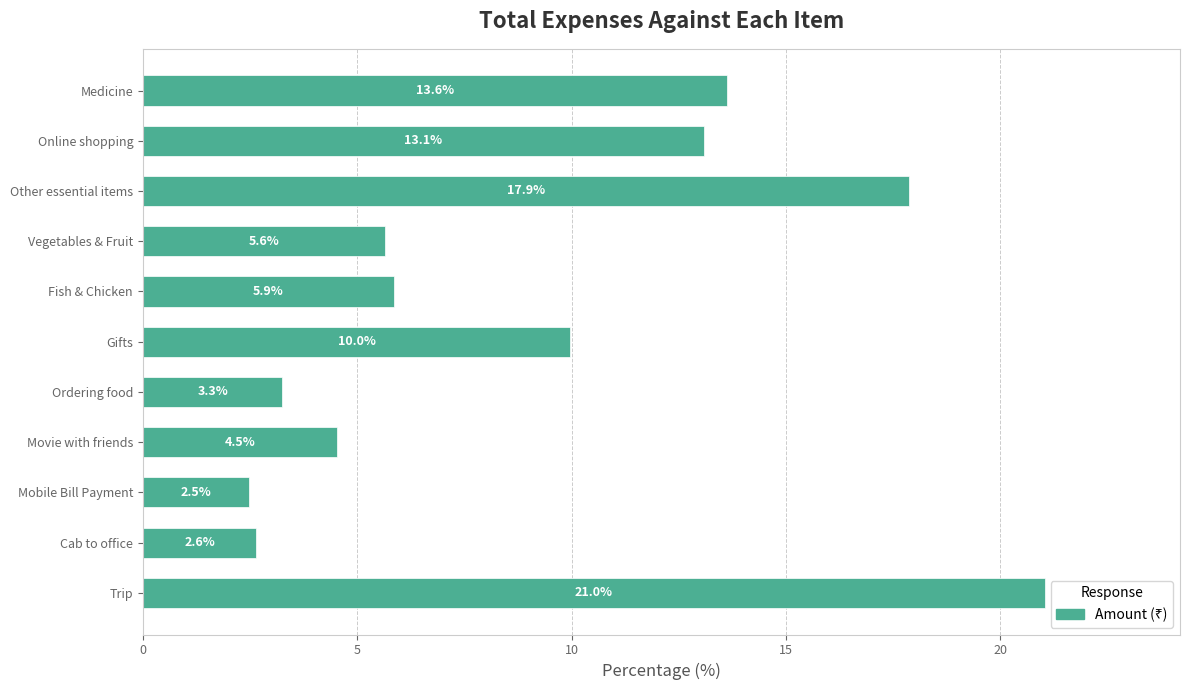

Does the chart contain any negative values?

No